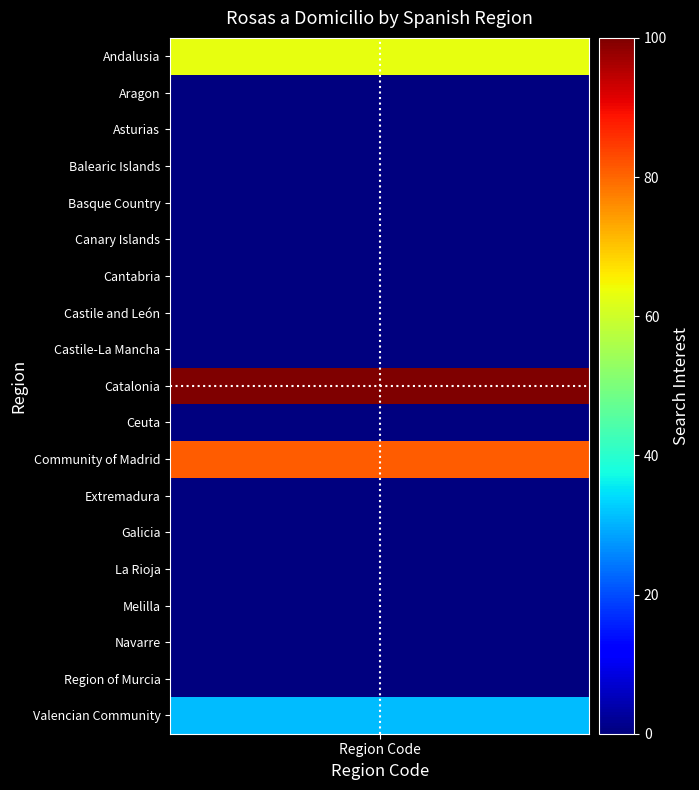

What is the greatest value displayed?

100